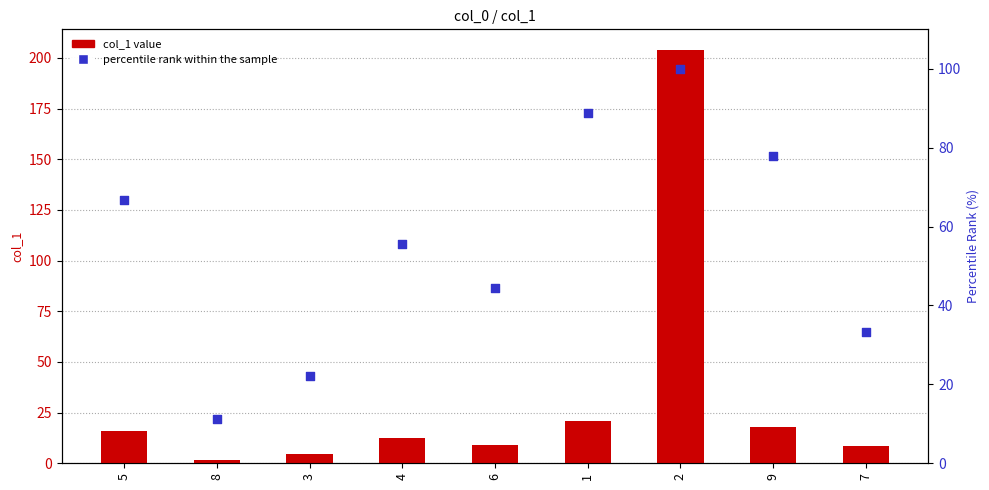

At which category is the sum across all series the highest?

2